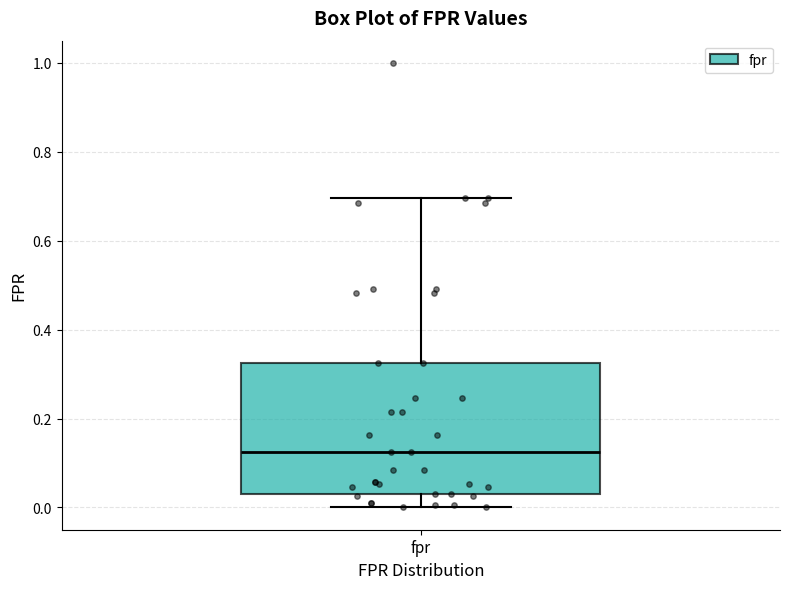

Transcribe this box plot: give where the median line is, the range the box spans, and where the two whiskers end, as read against the y-axis. The values are not printed on the chart, so give them approximately, as read against the axis.

median 0.12, box 0.04 to 0.32, whiskers 0.00 to 0.70